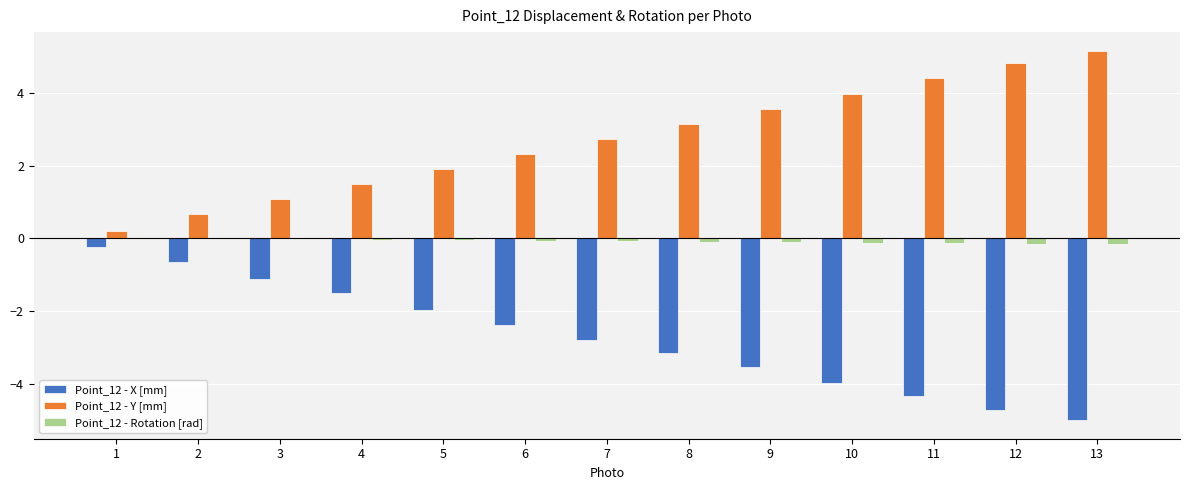

At which category does the chart reach its peak across all series?

13